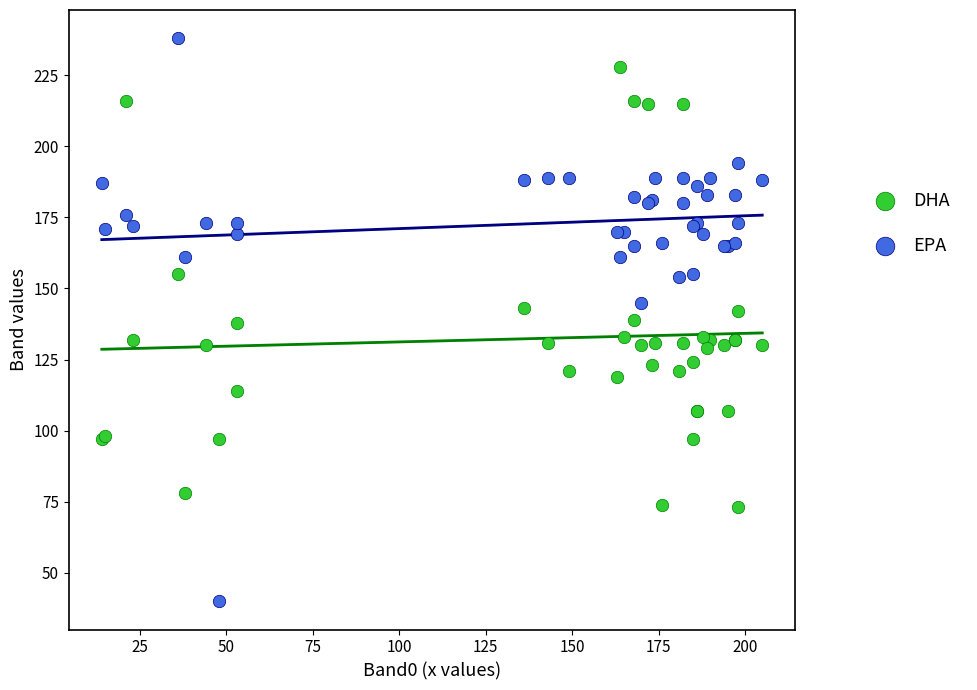

Which series has the largest Y range (max minus min)?

EPA